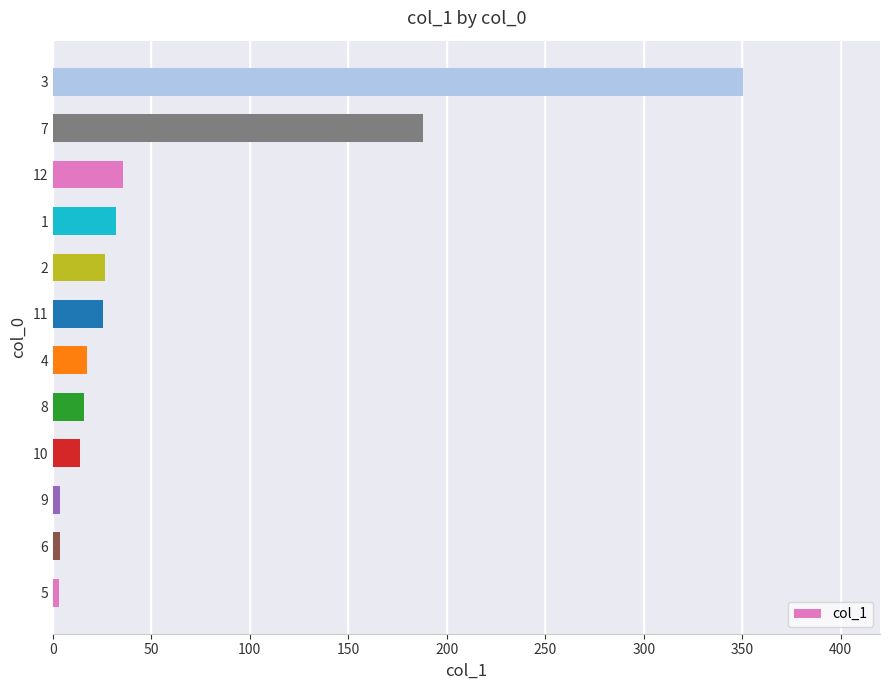

The value at 7 is 187.9. True or false?

True